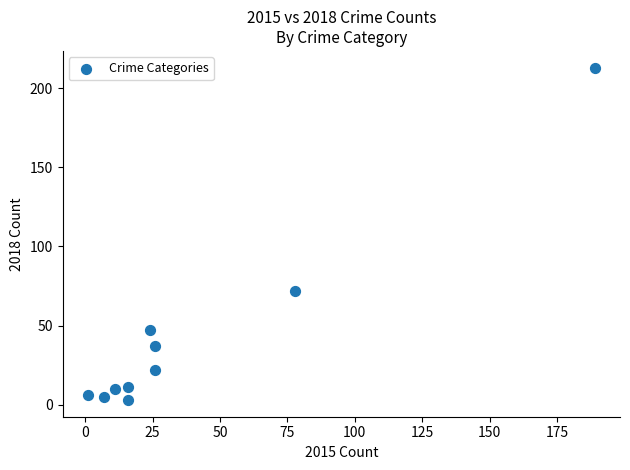

What is the average X value?

39